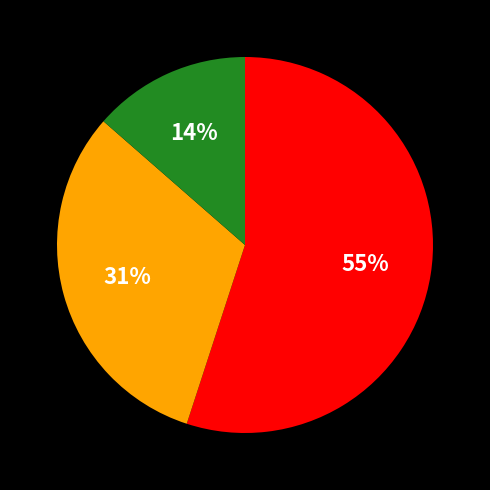

Does any single category account for the majority?

Yes